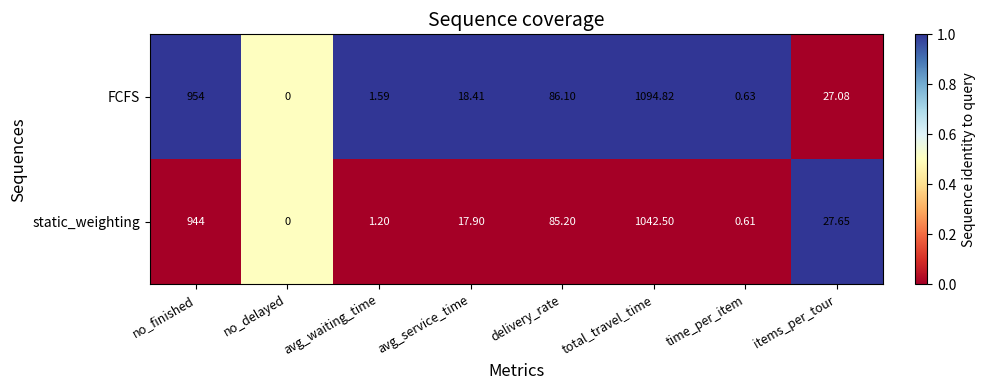

Where does the FCFS series first go above 27?

no_finished